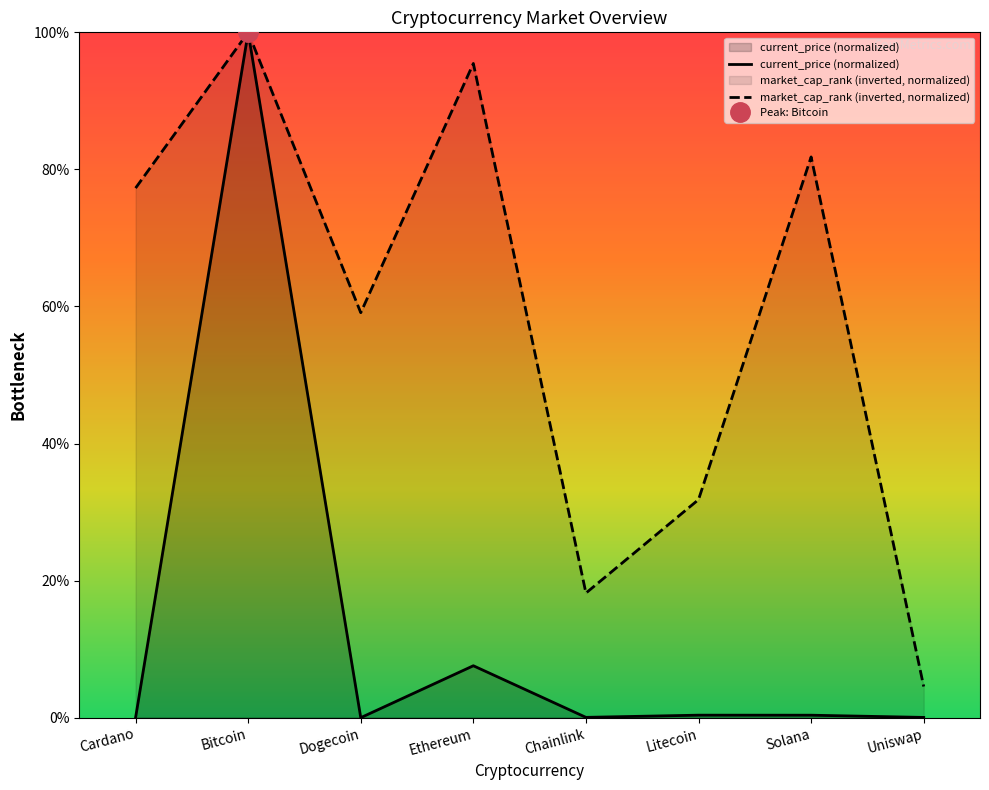

What is the sum of all current_price (normalized) values?

108.4